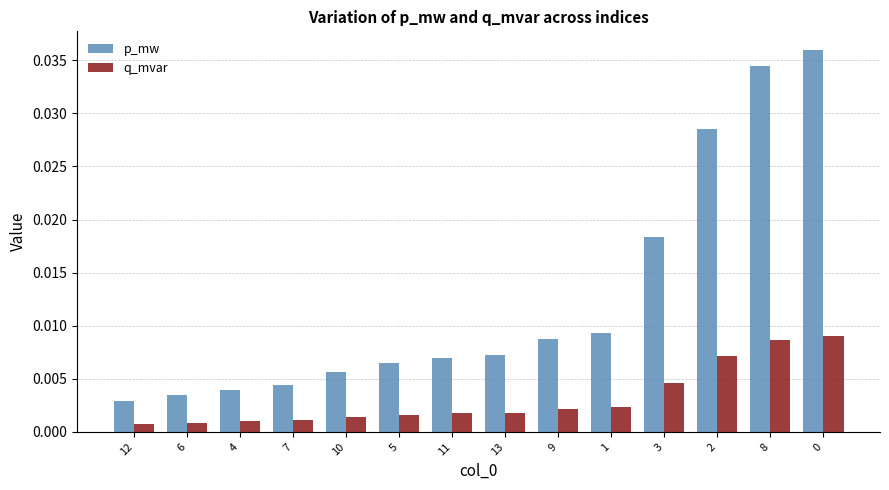

Is the value of q_mvar at 11 greater than the value of p_mw at 13?

No